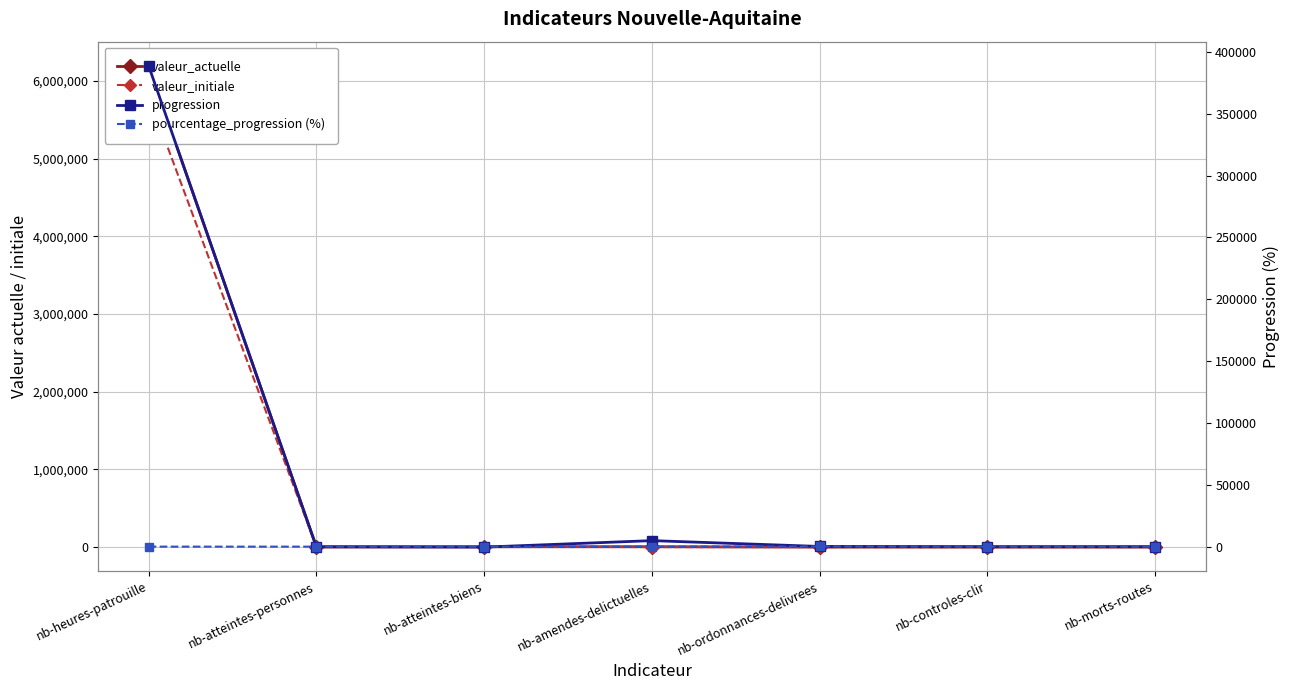

Which series changed the most between nb-atteintes-personnes and nb-controles-clir?

valeur_initiale